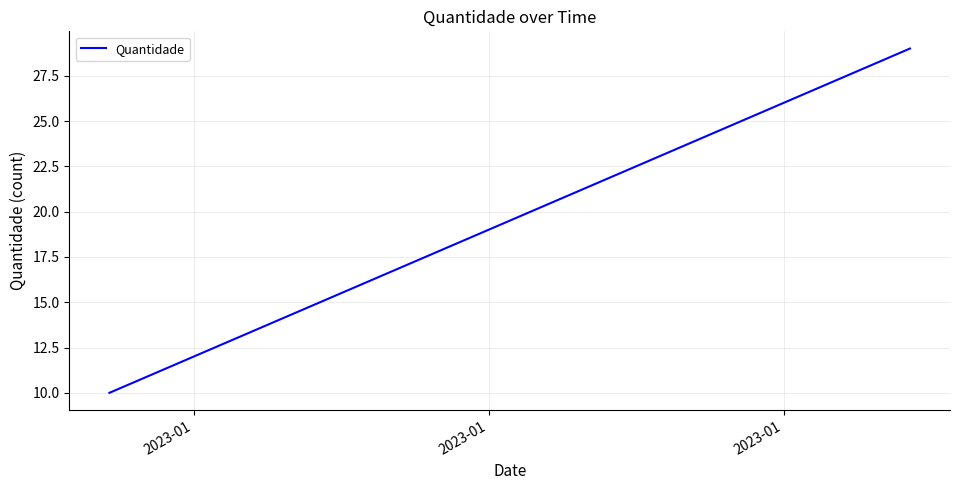

How many lines are shown in the chart?

1